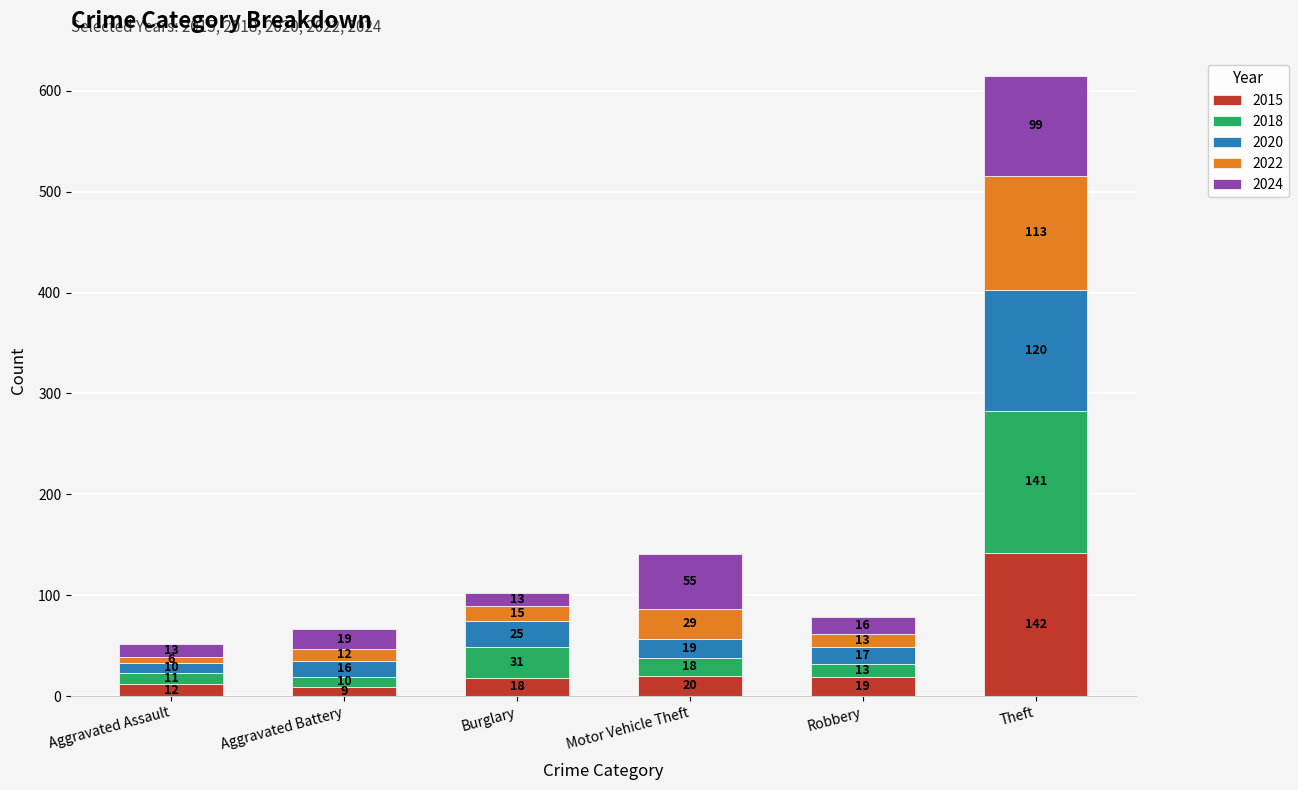

Is it true that 2015 equals 19 at Robbery?

True